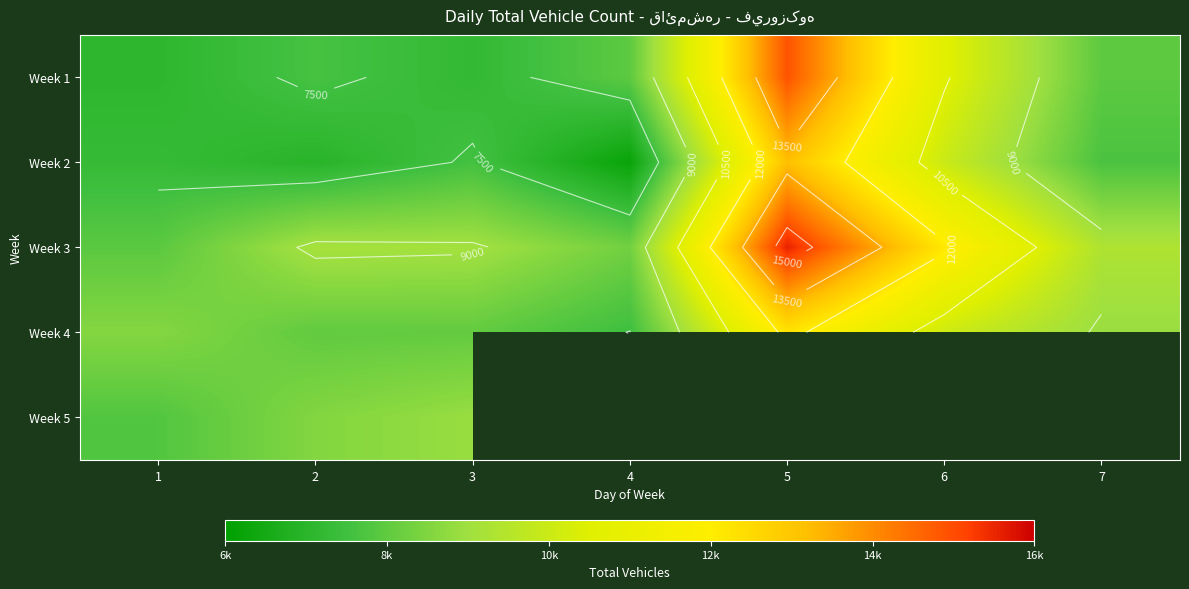

How many series are shown in this chart?

5